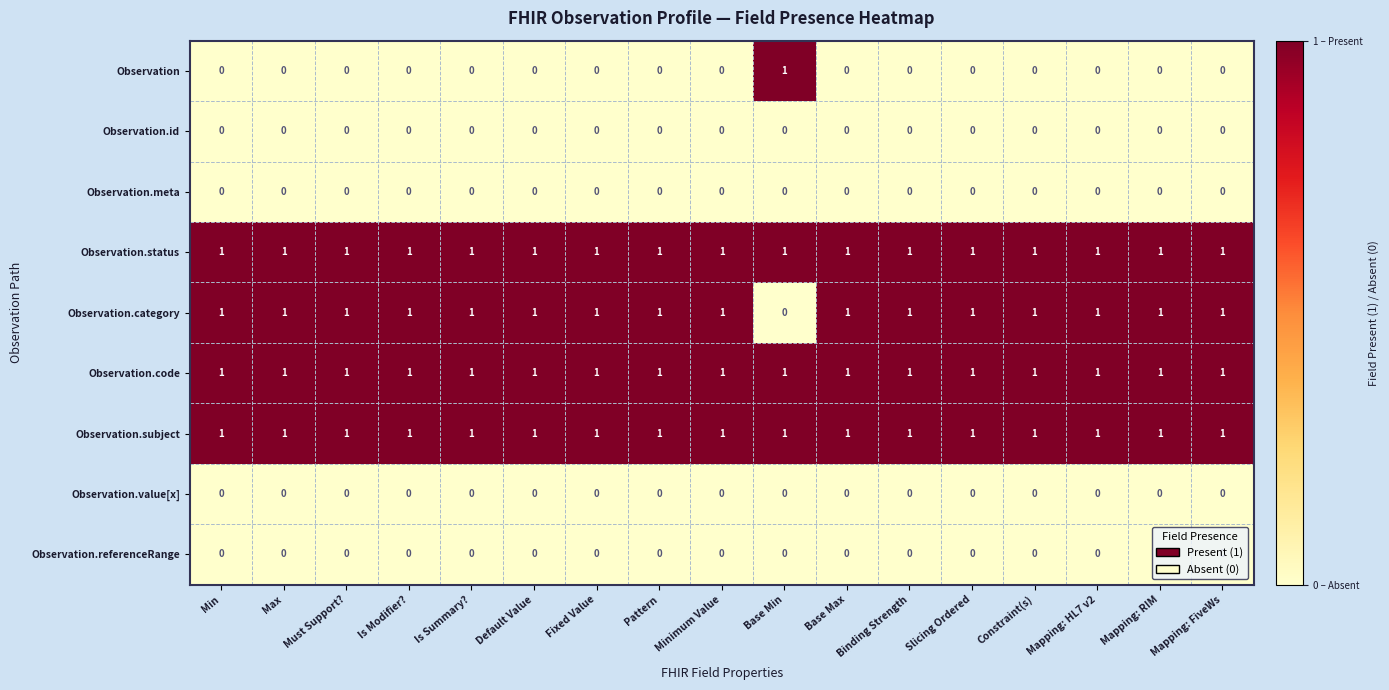

Count the Observation.category values in the range 1 to 2.

16